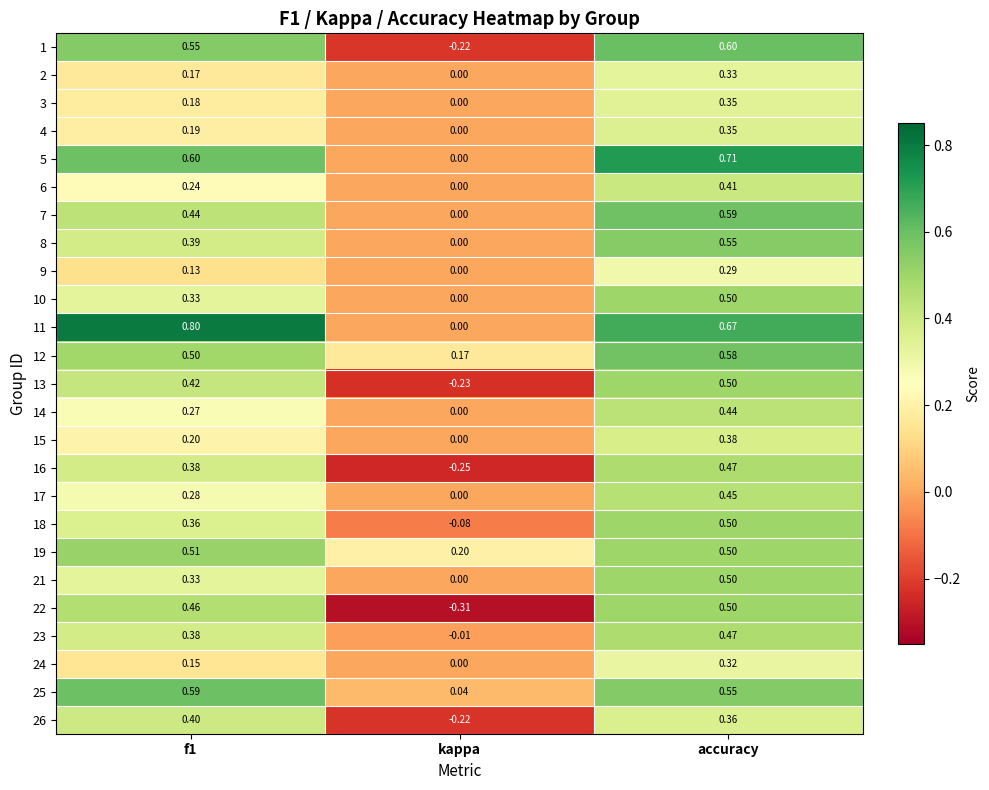

At which label is 4 closest to 0?

kappa